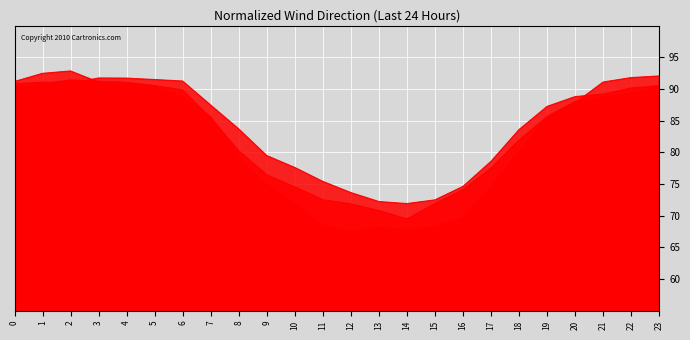

What is the average value of the 5 series?

82.6